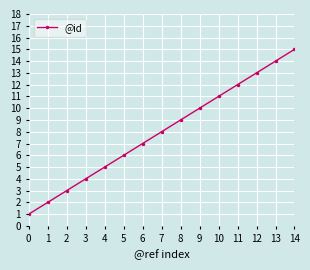

Which label corresponds to the largest value in the chart?

14